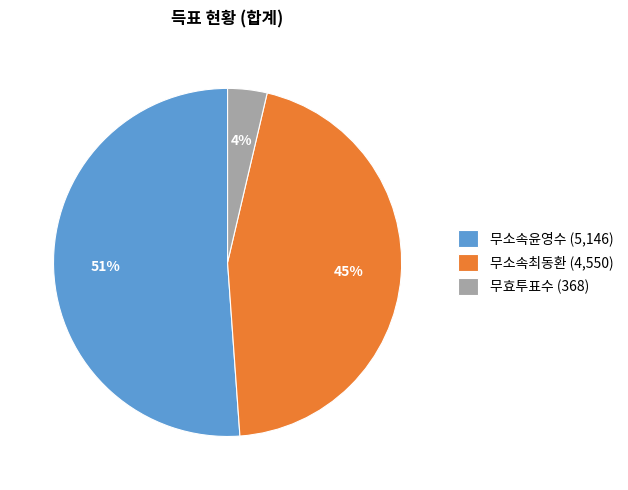

Count the number of slices in the pie.

3